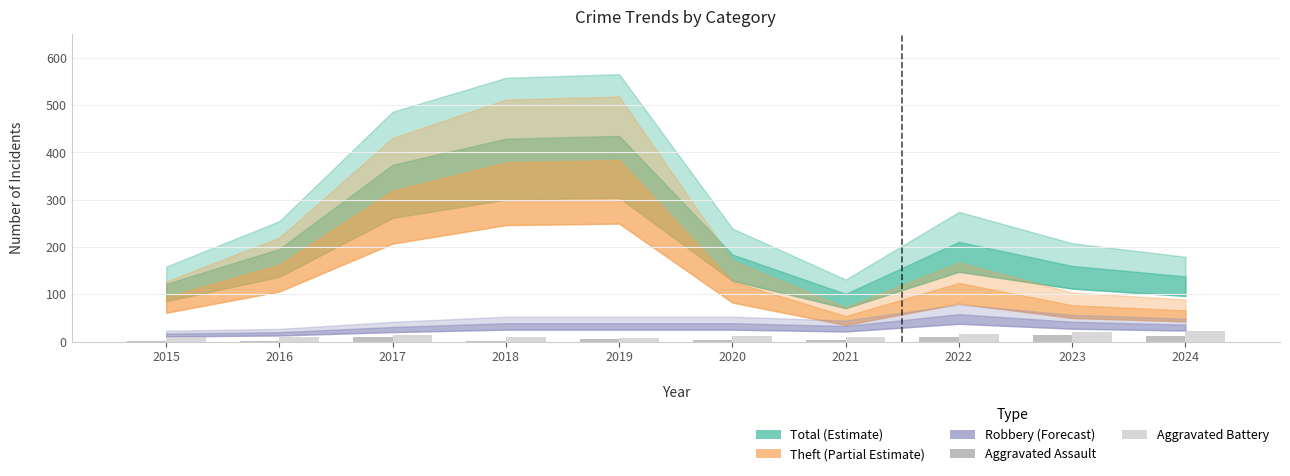

Where does the Aggravated Assault series first go above 5?

2017